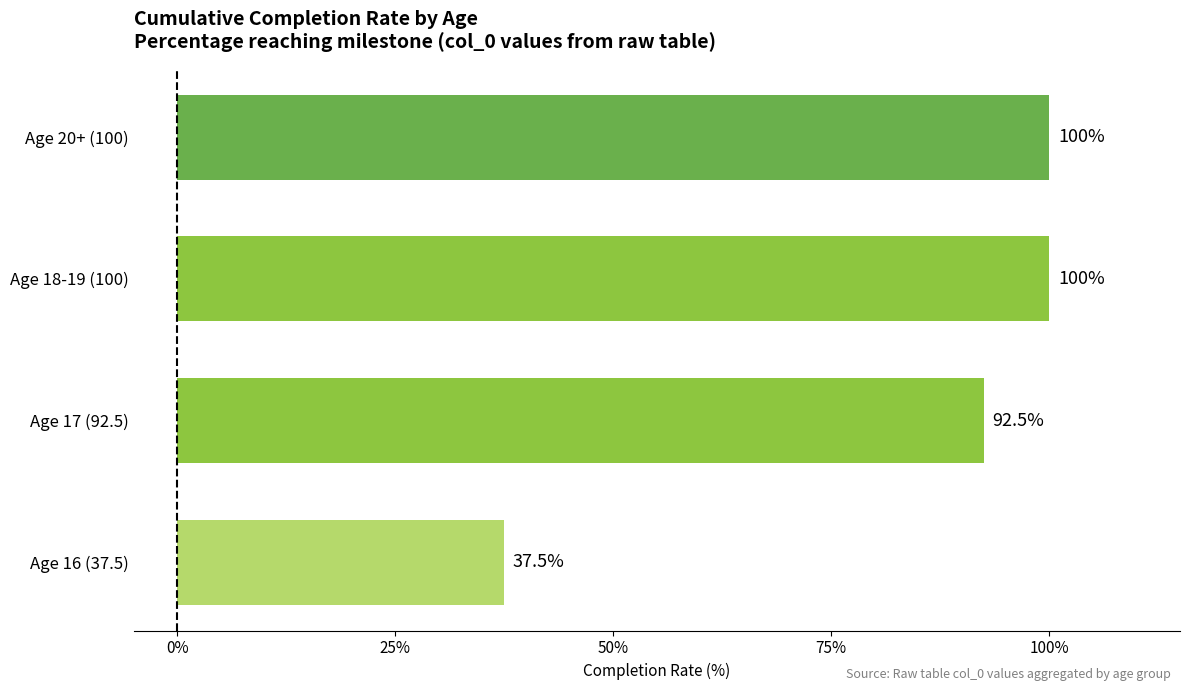

Reading bottom to top, list all the values displayed in this chart.

Age 16 (37.5)=37.5	Age 17 (92.5)=92.5	Age 18-19 (100)=100.0	Age 20+ (100)=100.0